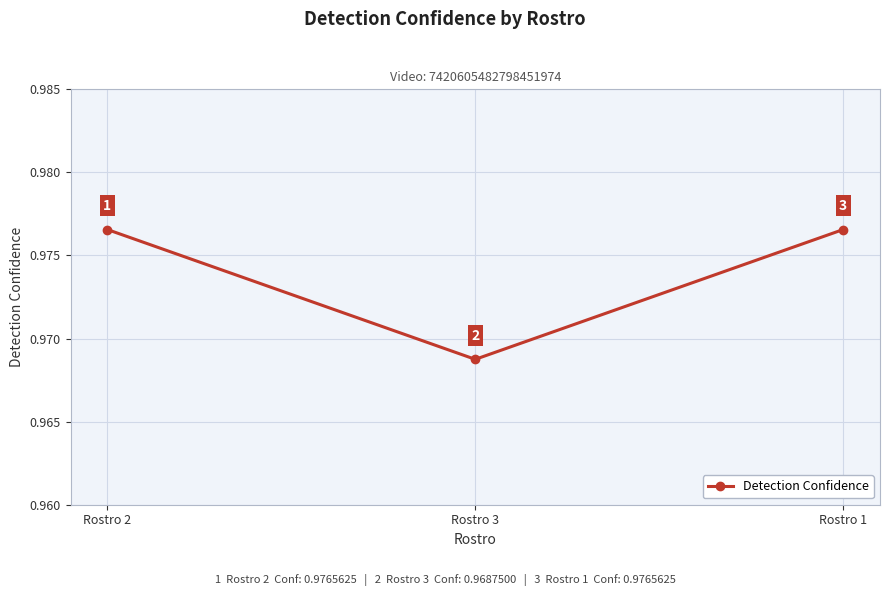

What is the value of the 3rd point from the left?

1.0